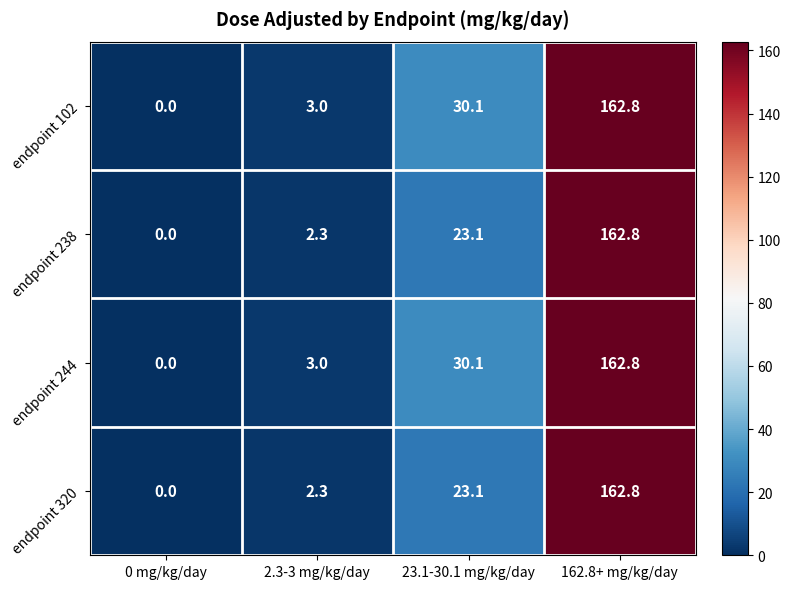

What is the sum of all endpoint 320 values?

188.2